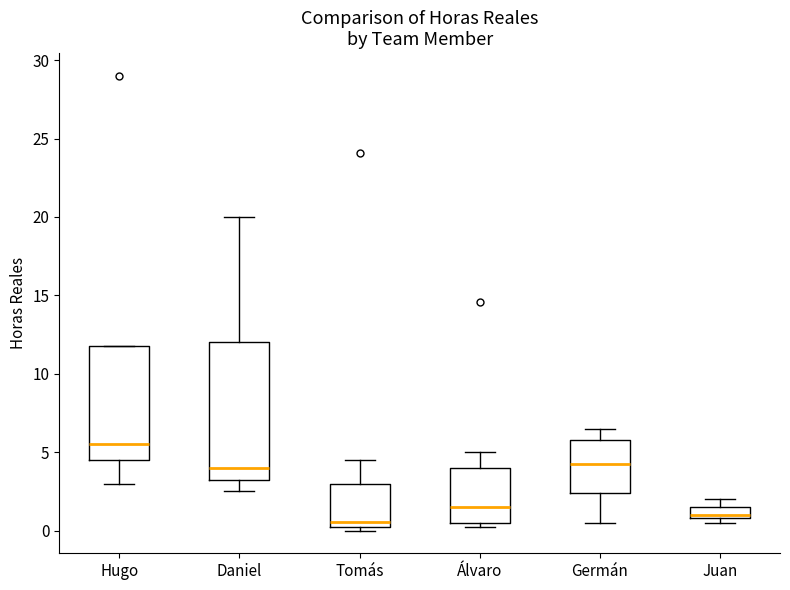

Where is the lower edge of the box for Daniel on the y-axis? The values are not printed on the chart, so give them approximately, as read against the axis.

3.5